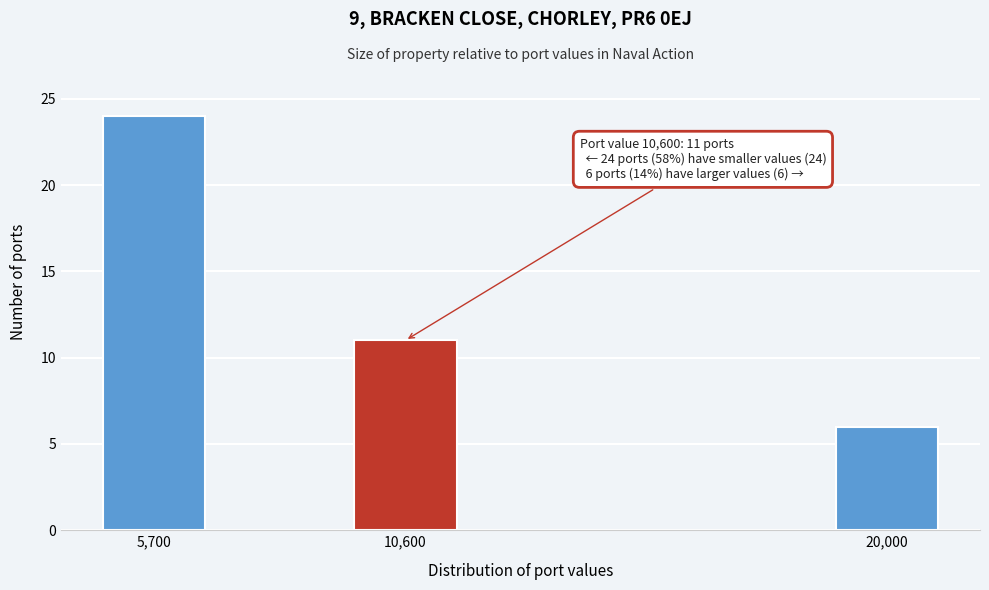

Reading left to right, transcribe all the data shown in this chart.

24	11	6